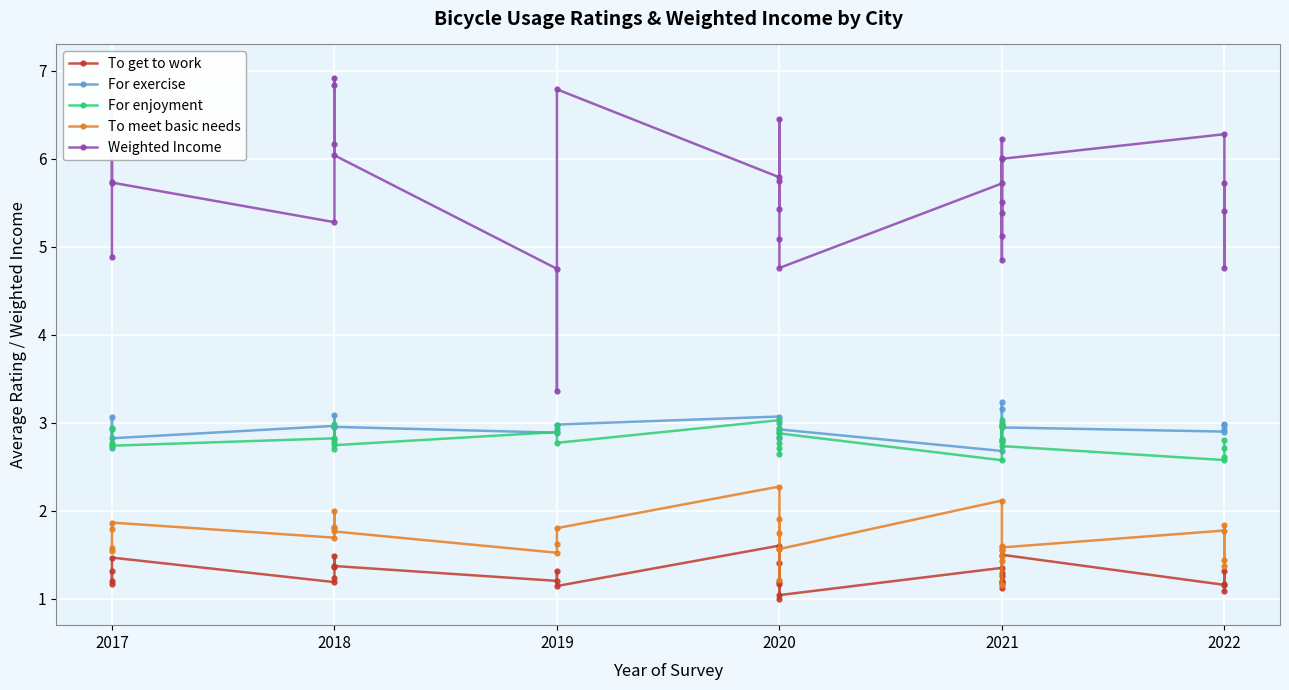

Is this an area chart (filled region under the line)?

No